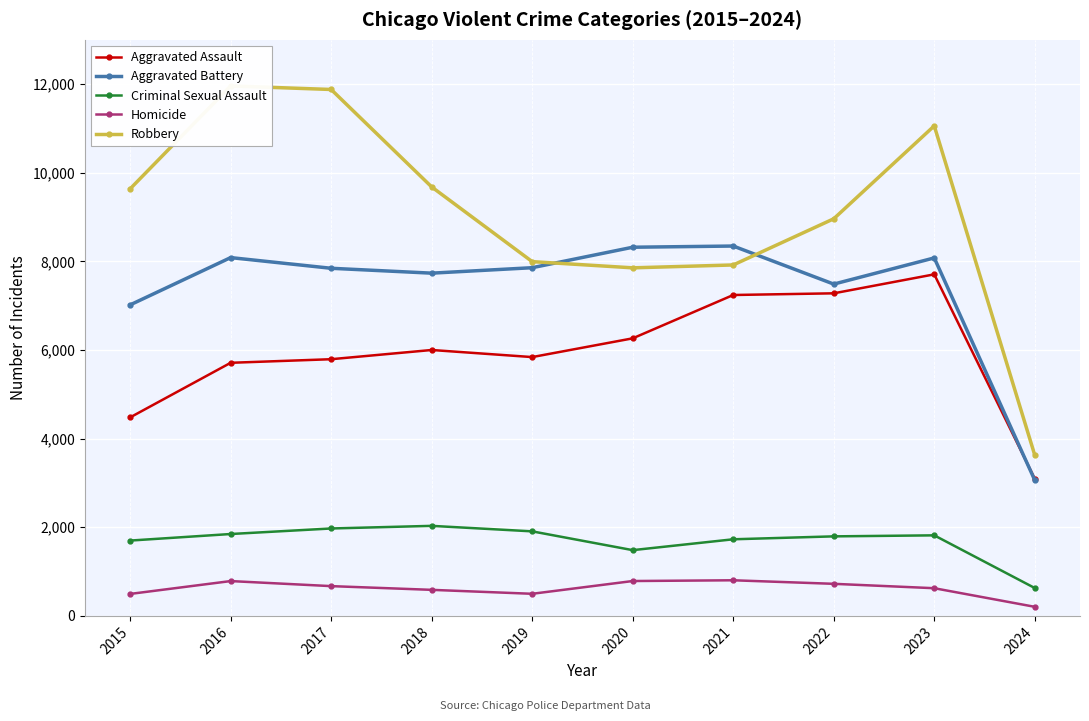

What is the spread (max minus min) of values at 2015?

9142